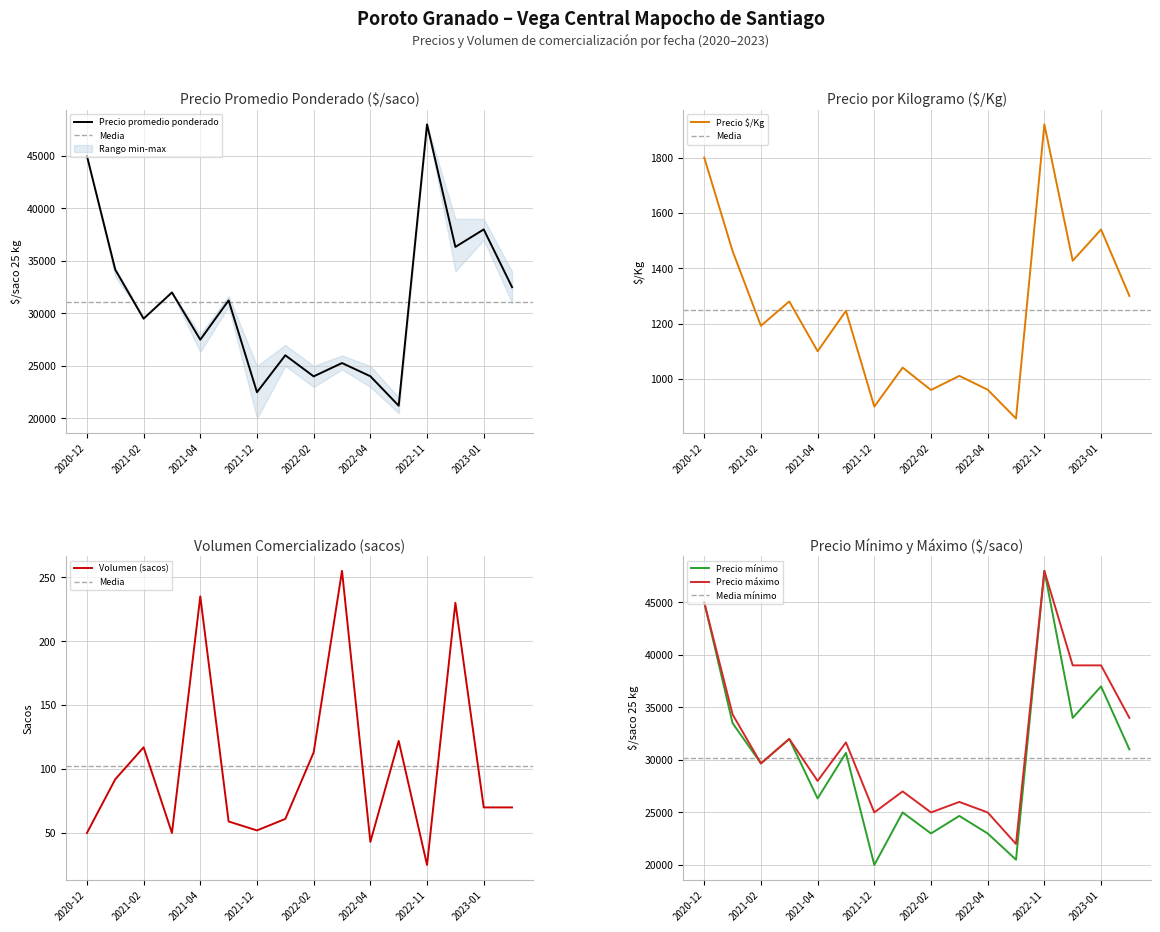

What is the highest value of the Precio máximo series?

48000